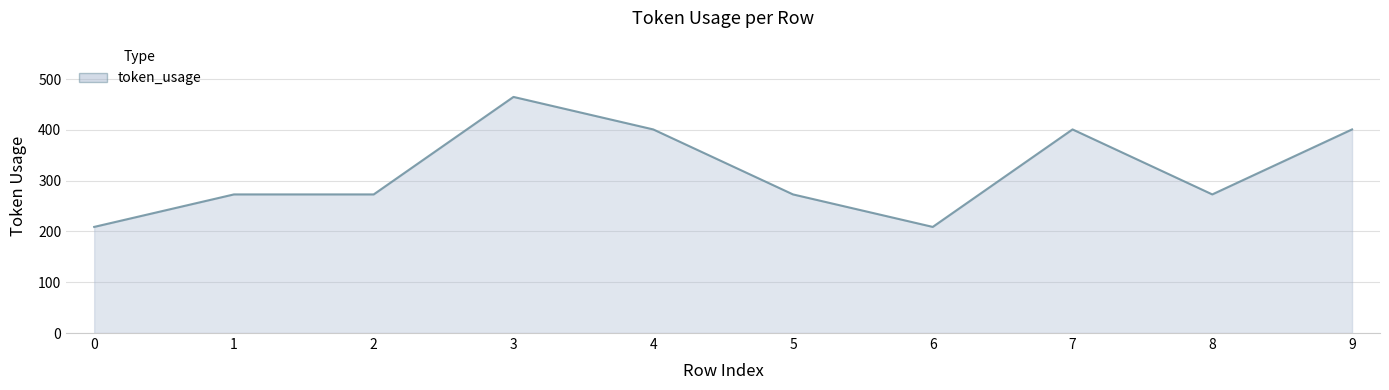

What is the greatest value displayed?

465